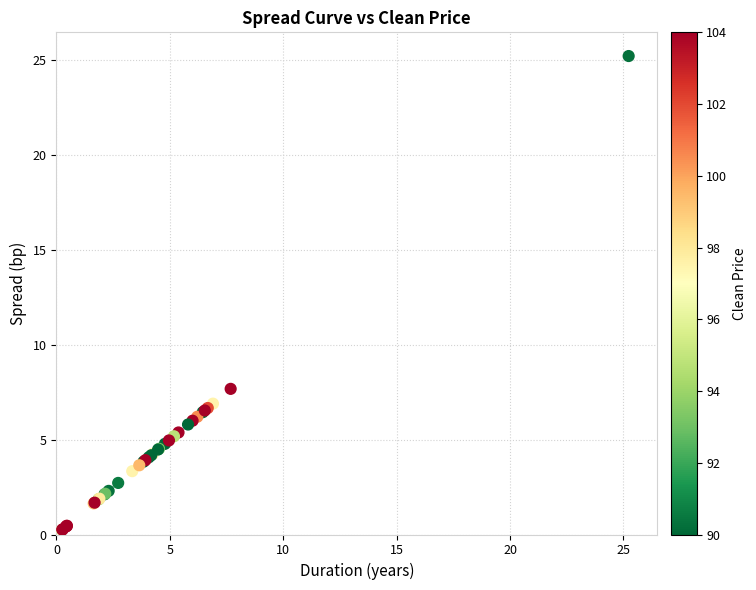

What Y value in the scatter plot is closest to 12?

7.7